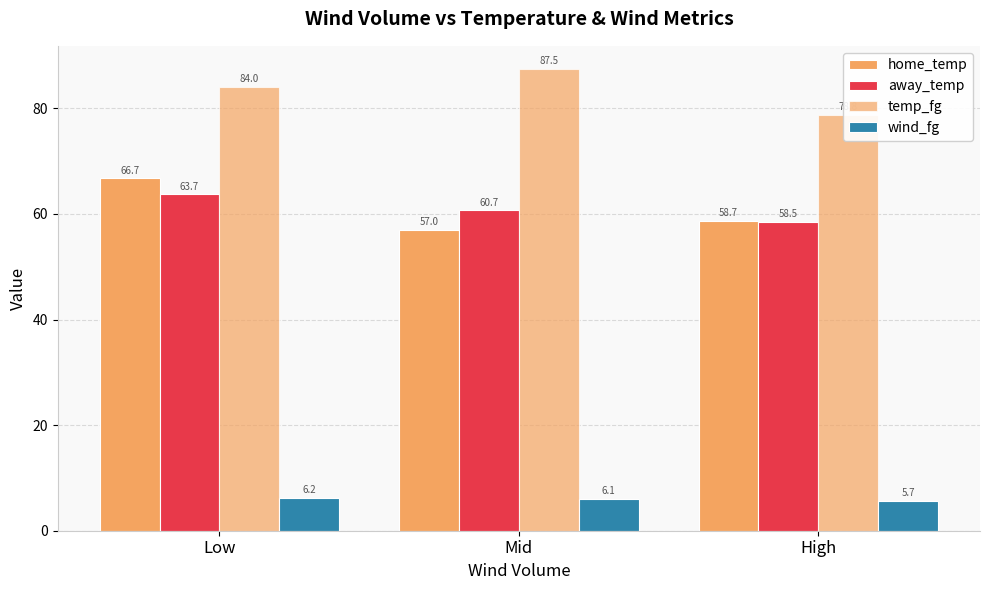

How many values in the wind_fg series are below 6?

1